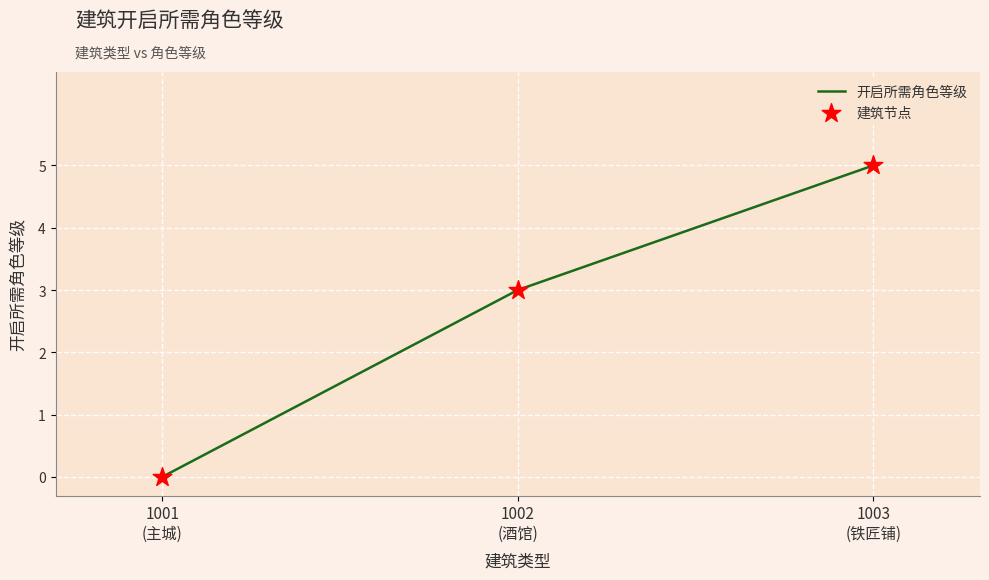

What is the difference between the maximum and minimum values?

5